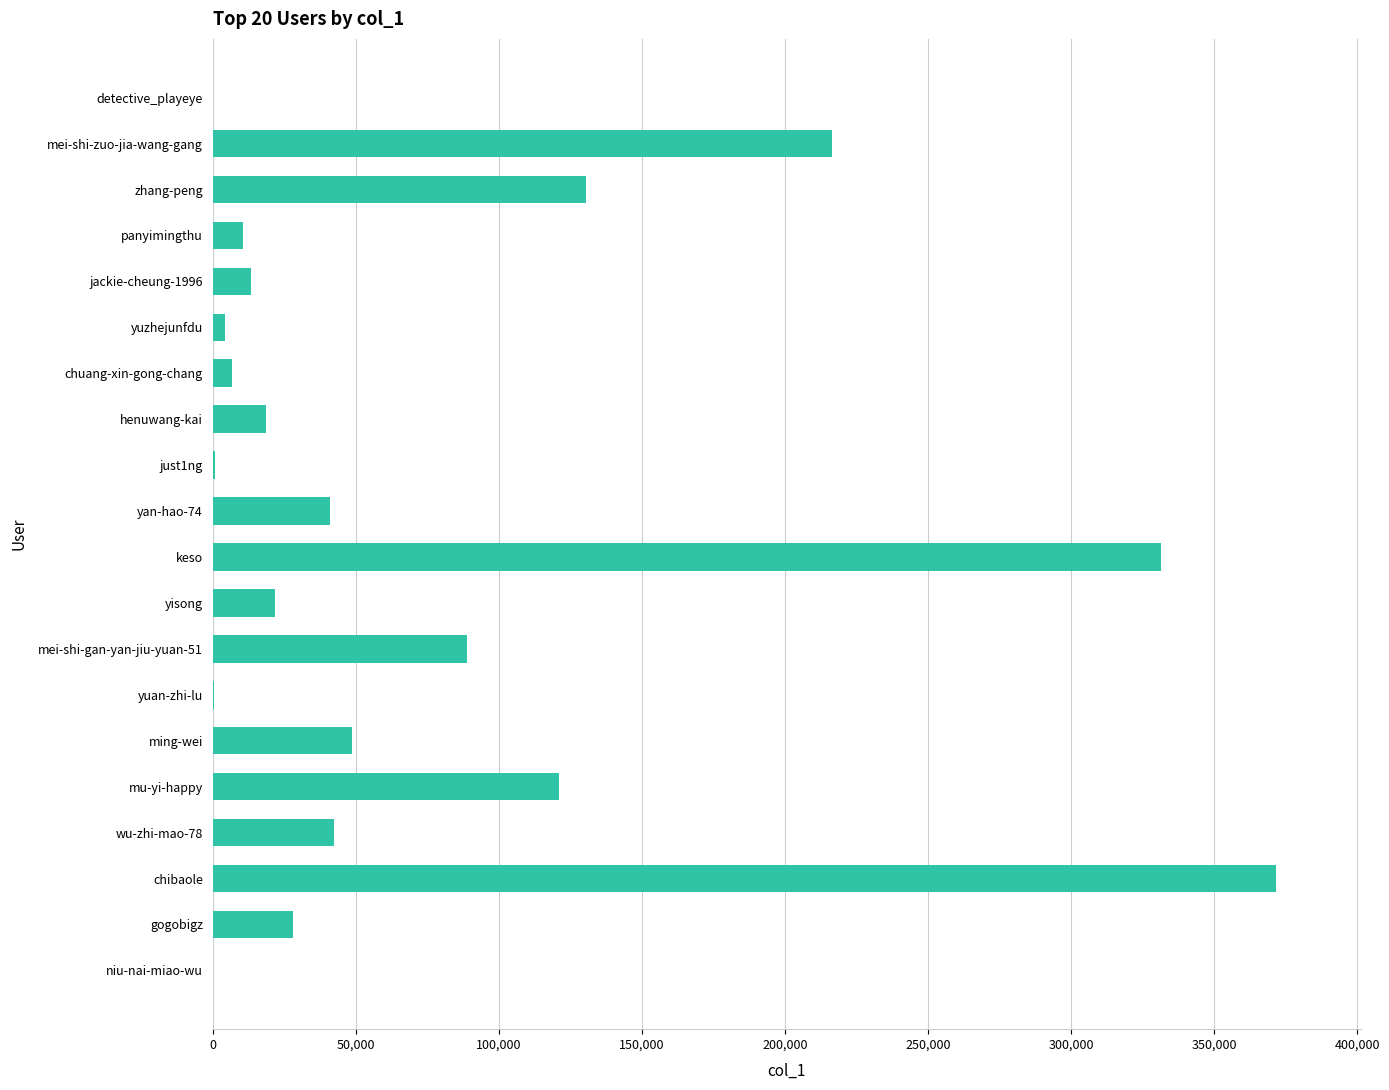

What is the sum of all values?

1496448